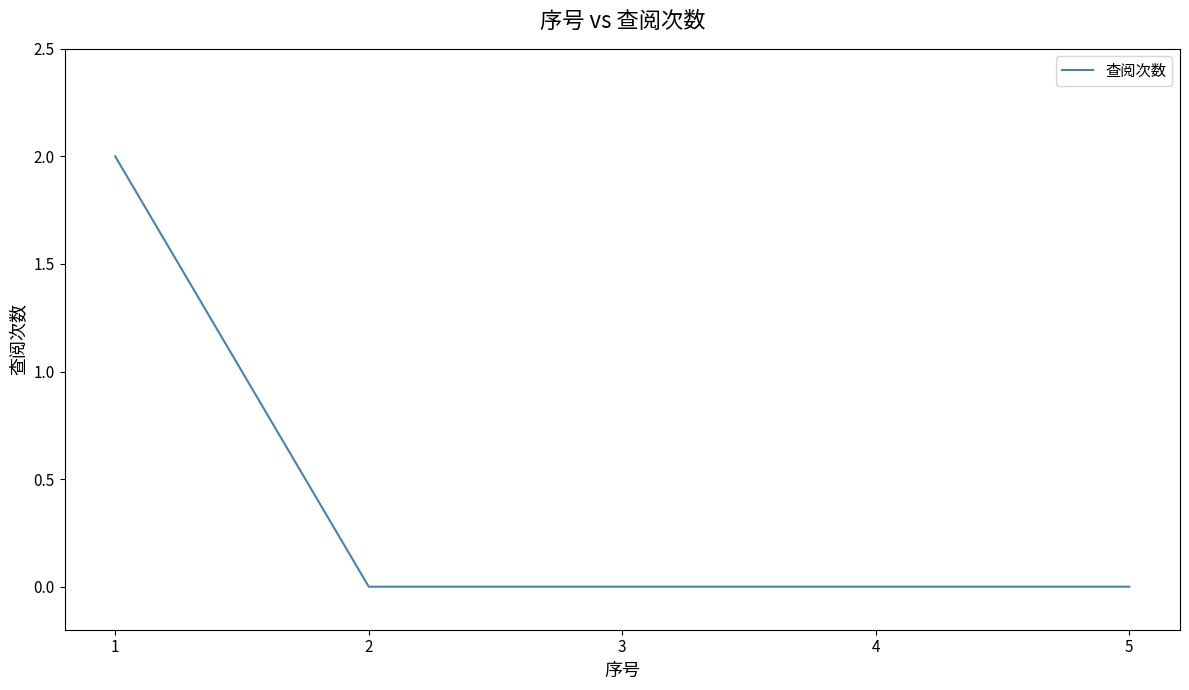

True or false: there are more than 1 points higher than both neighbors.

False